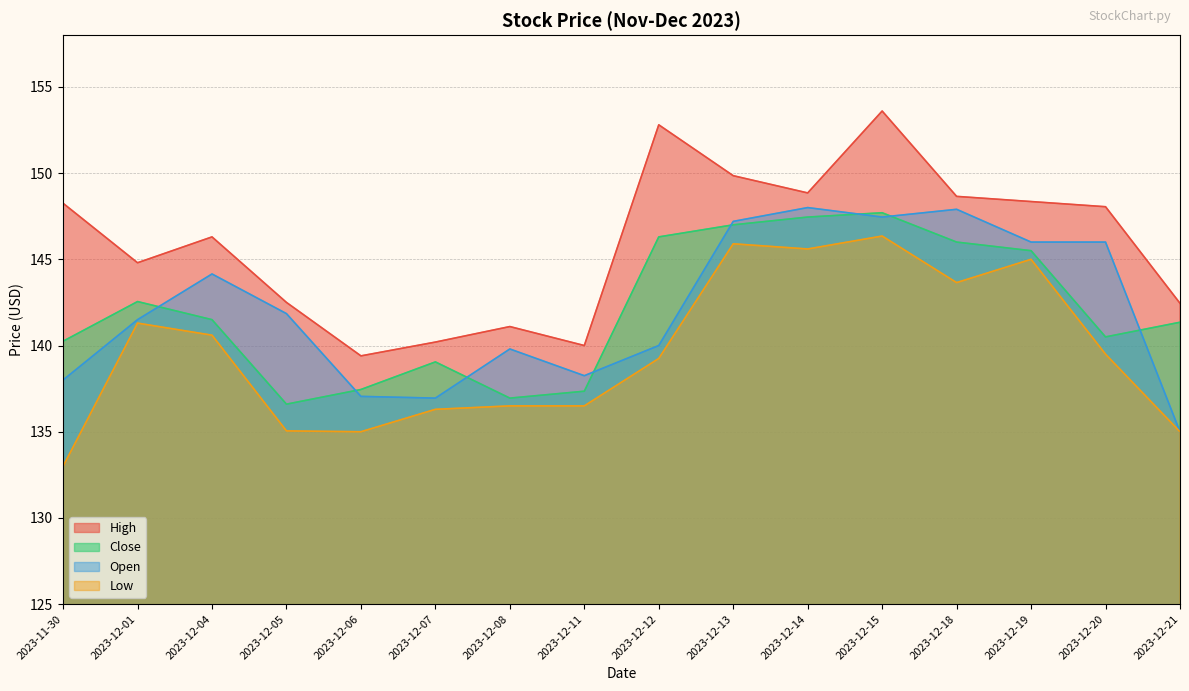

How many data points does each series have?

16